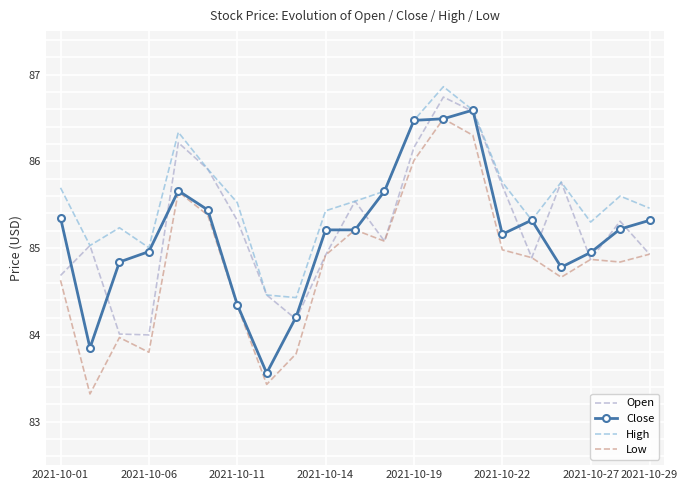

How many distinct data groups are displayed?

4